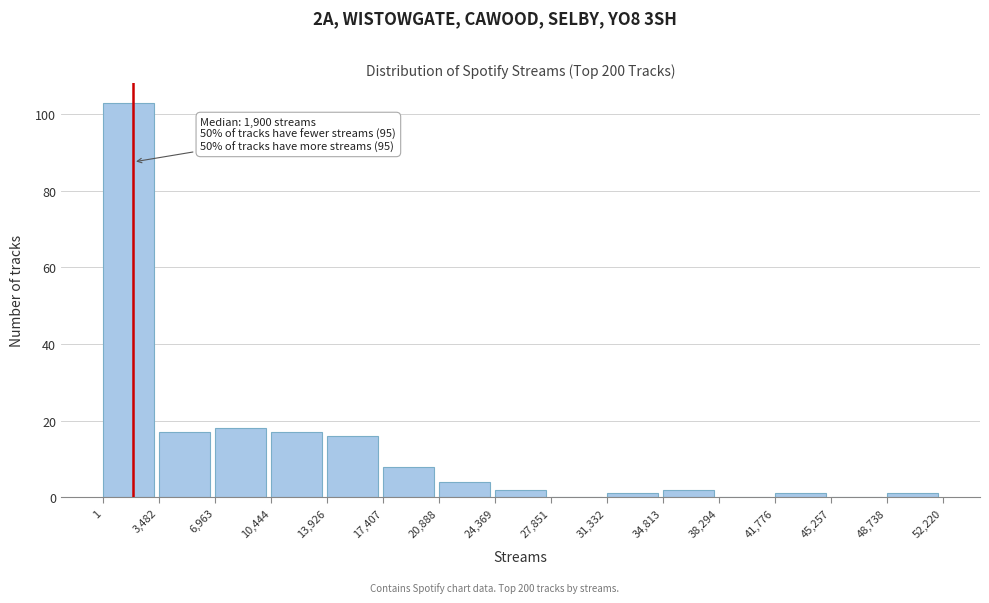

Which range on the x-axis has the tallest bar?

1 to 3,482